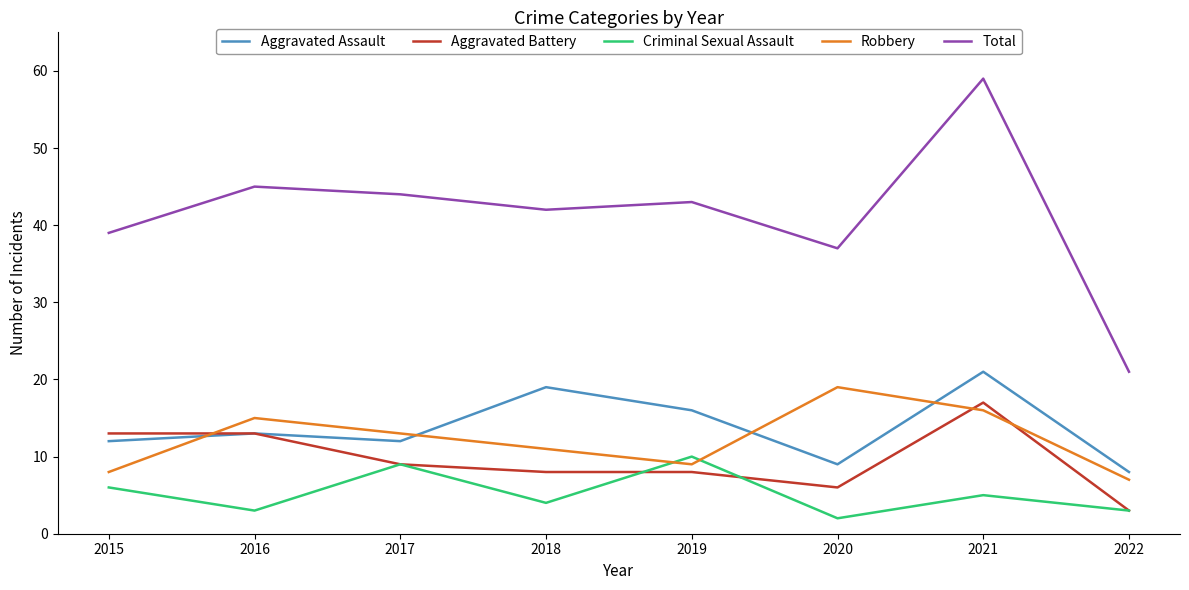

Is it true that Aggravated Assault equals 21 at 2021?

True